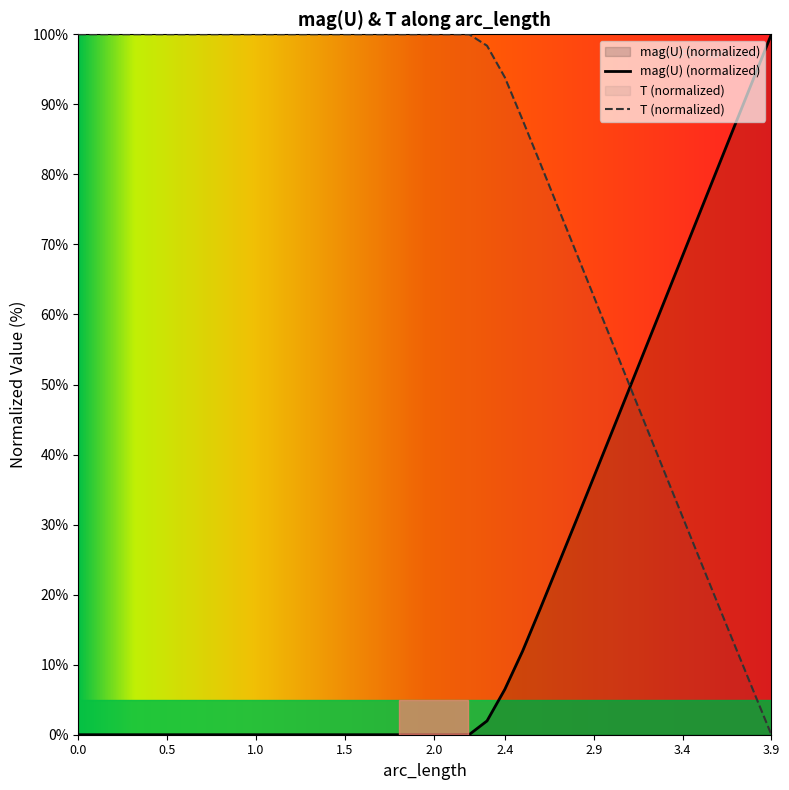

At which category is the sum across all series the highest?

2.3